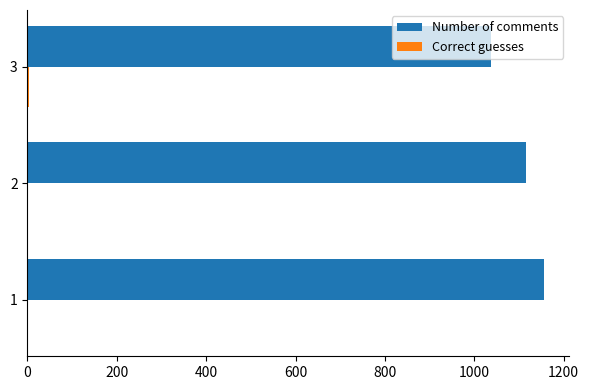

What is the average value of the Number of comments series?

1103